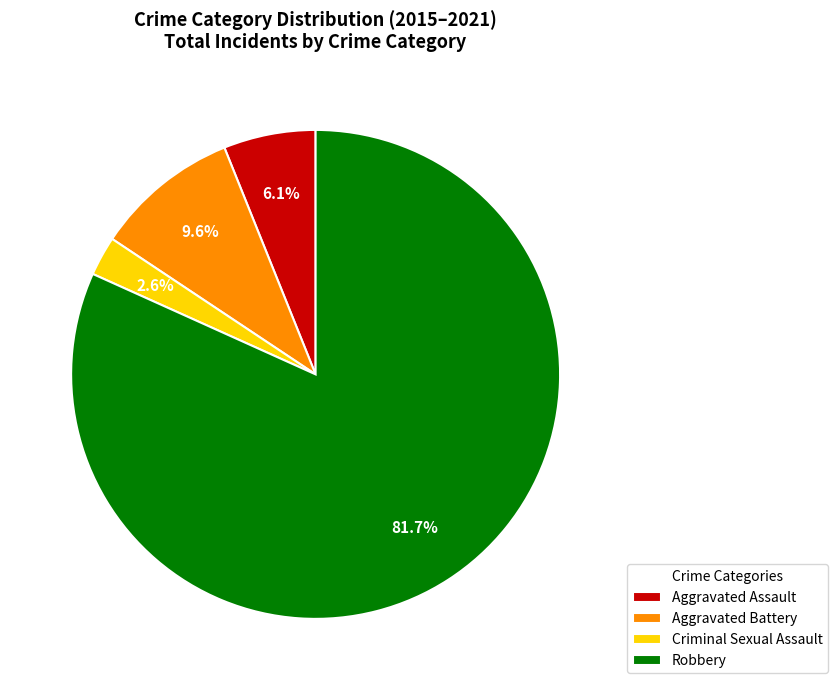

What is the ratio of the value at Criminal Sexual Assault to the value at Aggravated Assault?

0.4